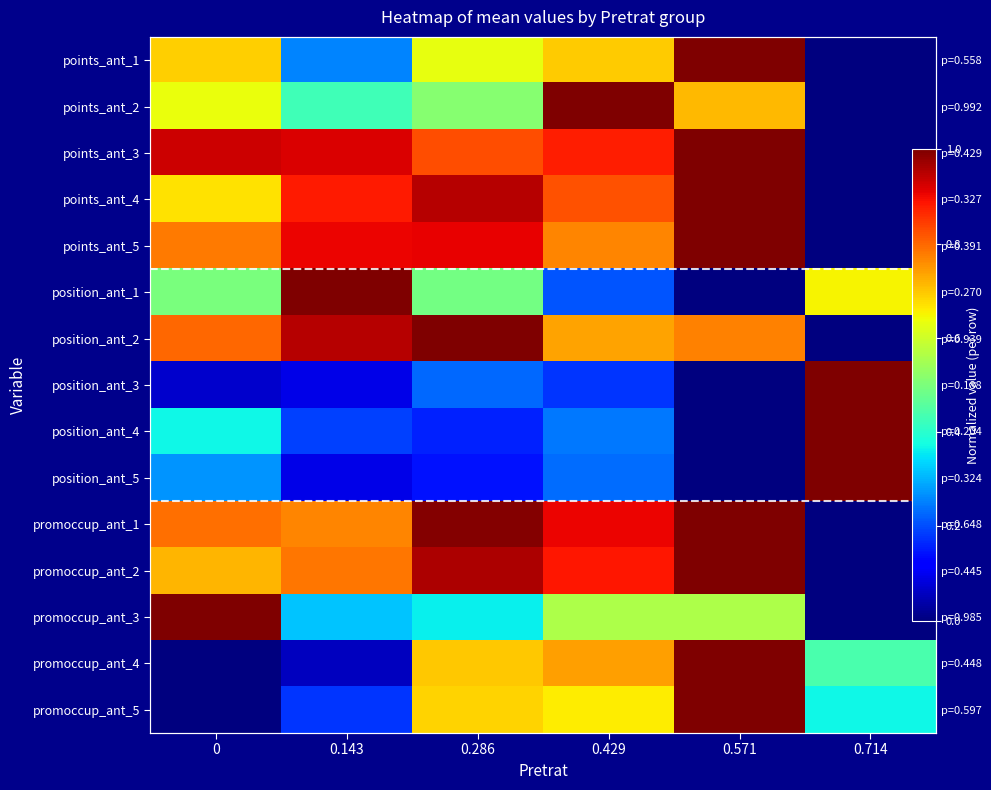

True or false: promoccup_ant_4 has a value of 0.0 at 0.

True